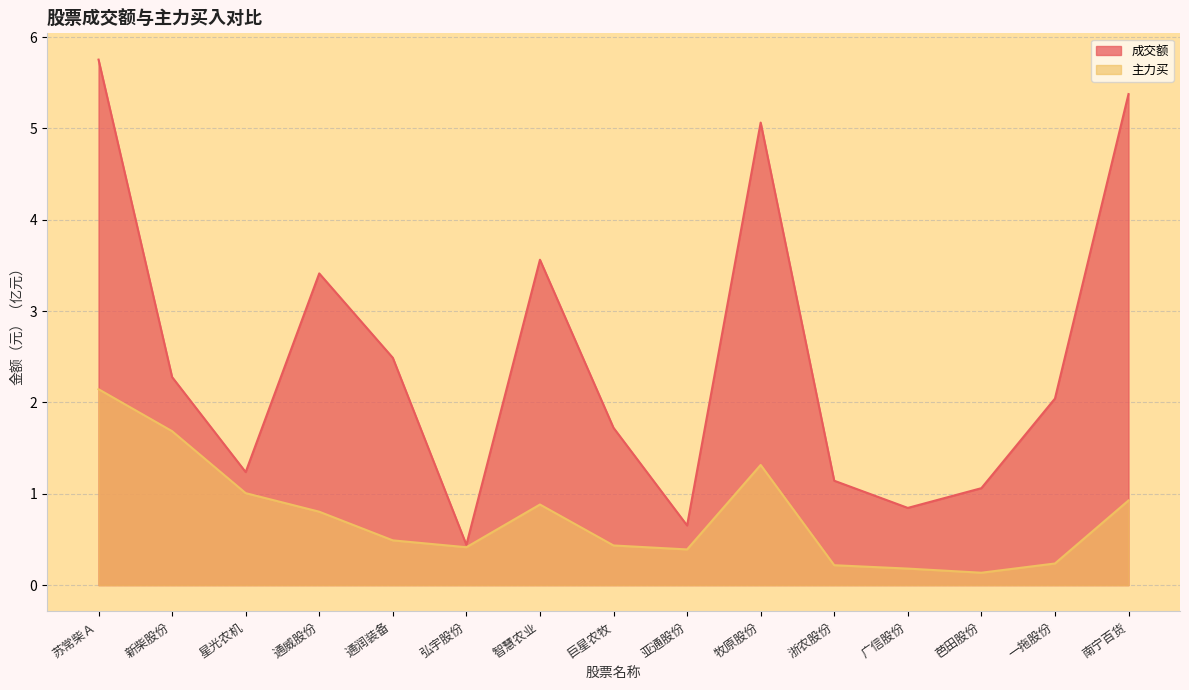

Rank the series at 亚通股份 from lowest to highest value.

主力买, 成交额